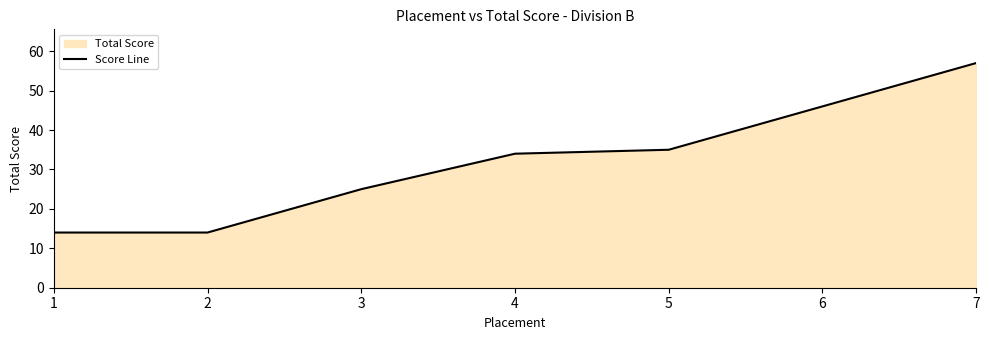

Which label corresponds to the largest value in the chart?

7